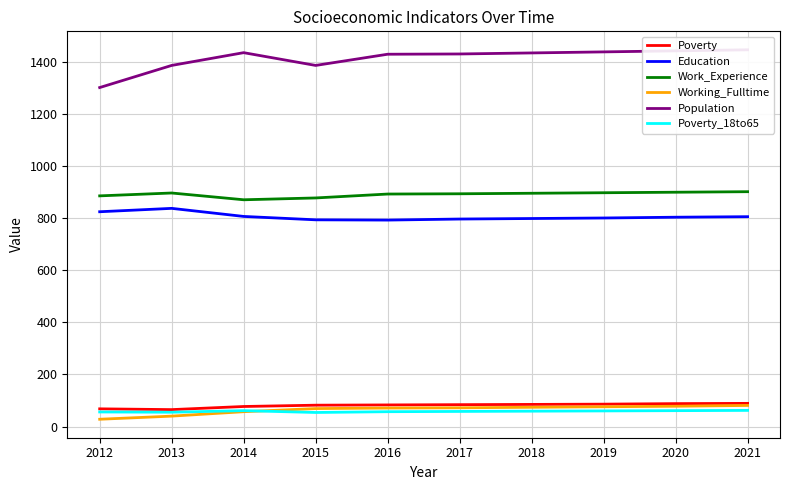

Reading right to left, extract all data points from this chart.

Poverty: 2021=89	2020=88	2019=86	2018=85	2017=84	2016=83	2015=82	2014=77	2013=65	2012=68
Education: 2021=806	2020=804	2019=801	2018=799	2017=797	2016=793	2015=794	2014=807	2013=838	2012=825
Work_Experience: 2021=902	2020=900	2019=898	2018=896	2017=894	2016=893	2015=878	2014=871	2013=897	2012=886
Working_Fulltime: 2021=81	2020=78	2019=76	2018=74	2017=72	2016=71	2015=69	2014=57	2013=40	2012=28
Population: 2021=1447	2020=1443	2019=1439	2018=1435	2017=1431	2016=1430	2015=1387	2014=1436	2013=1387	2012=1302
Poverty_18to65: 2021=62	2020=61	2019=60	2018=59	2017=58	2016=57	2015=54	2014=61	2013=55	2012=56